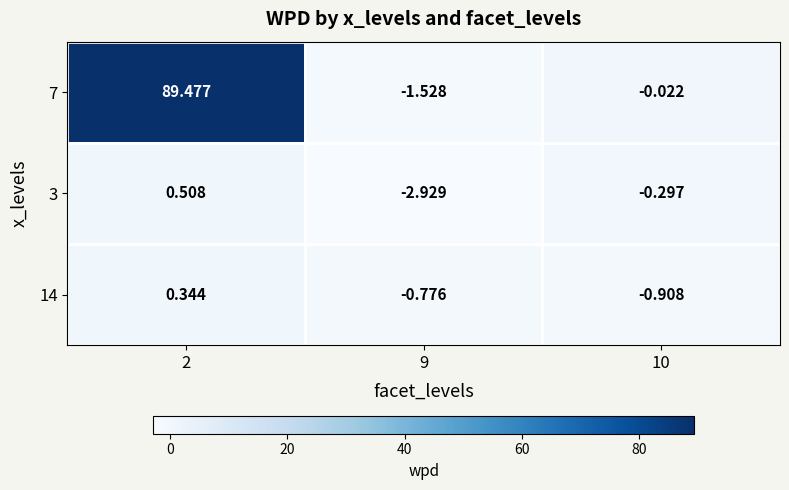

Reading left to right, what are all the values shown in this chart?

7: 2=89.5	9=-1.5	10=-0.0
3: 2=0.5	9=-2.9	10=-0.3
14: 2=0.3	9=-0.8	10=-0.9